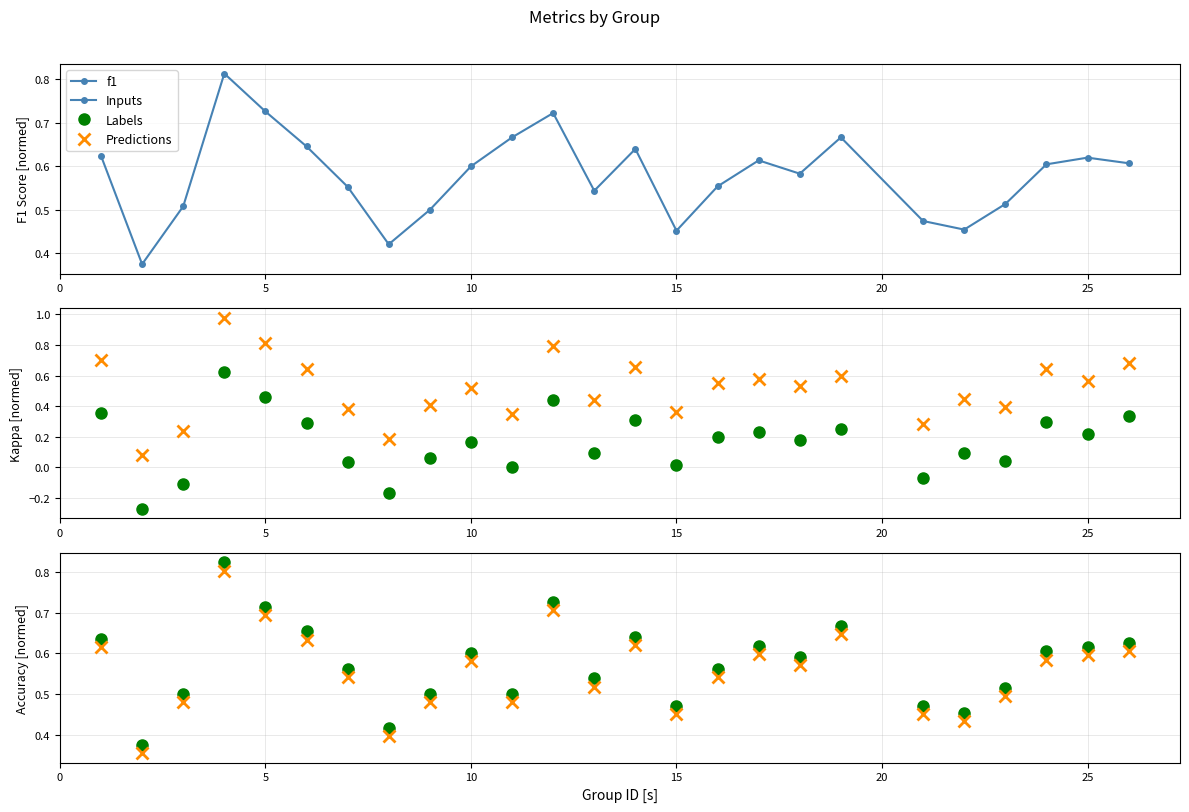

How many interior local valleys does the accuracy_pred series have?

7